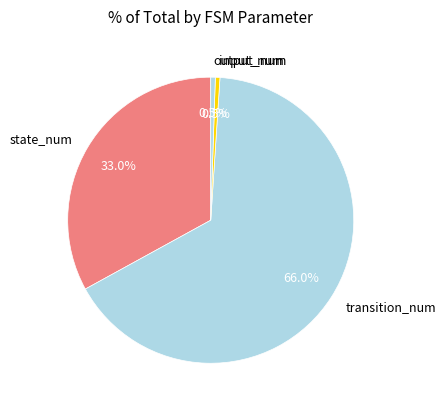

What is the ratio of the value at state_num to the value at transition_num?

0.5